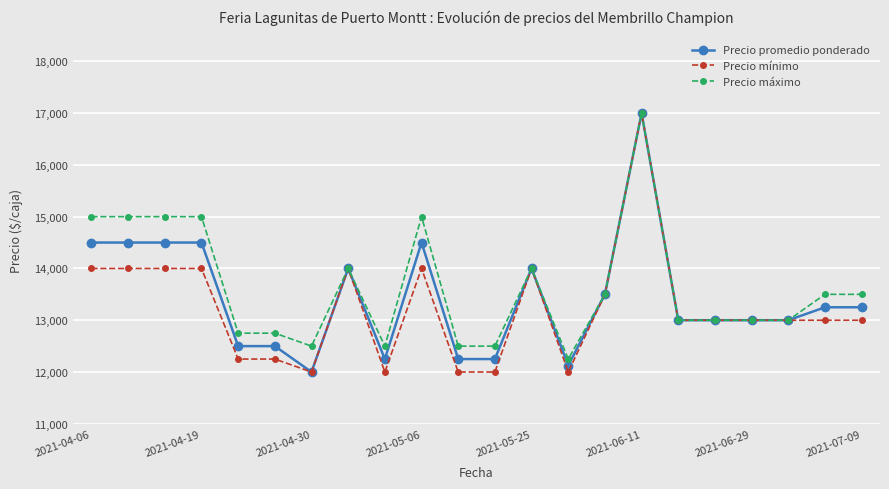

What is the smallest value displayed?

12000